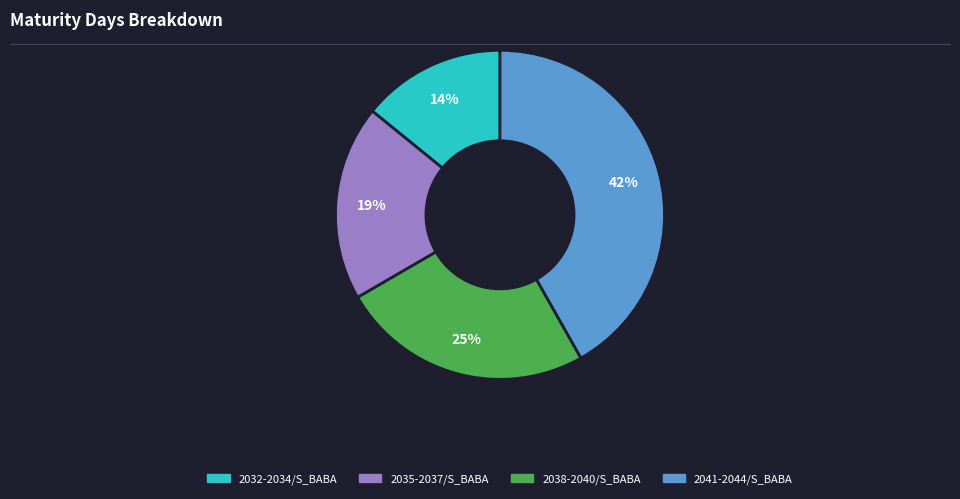

Is there a majority slice in this chart?

No